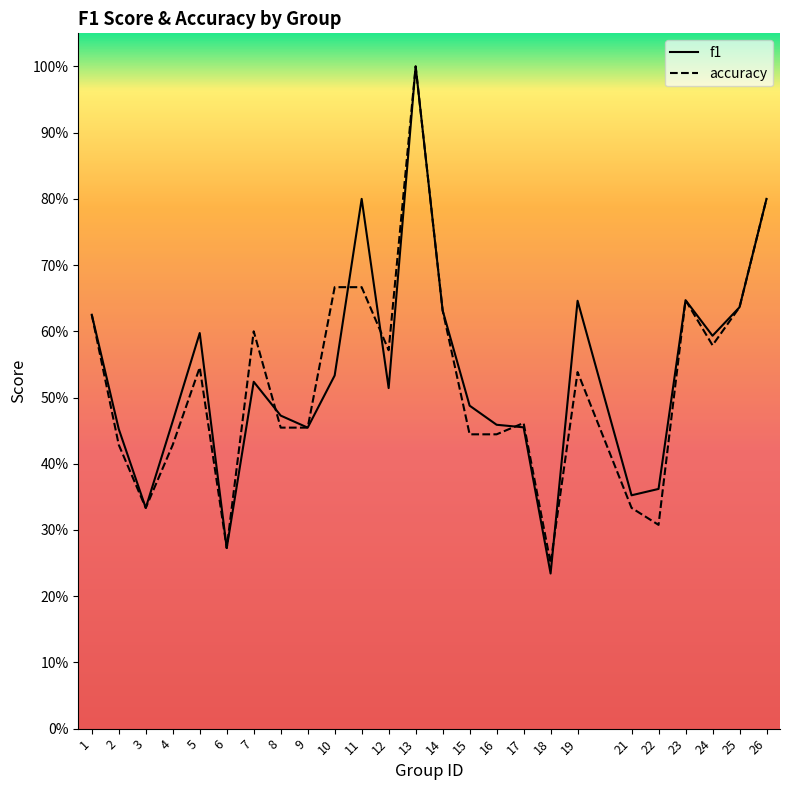

At which label is accuracy closest to 0?

18